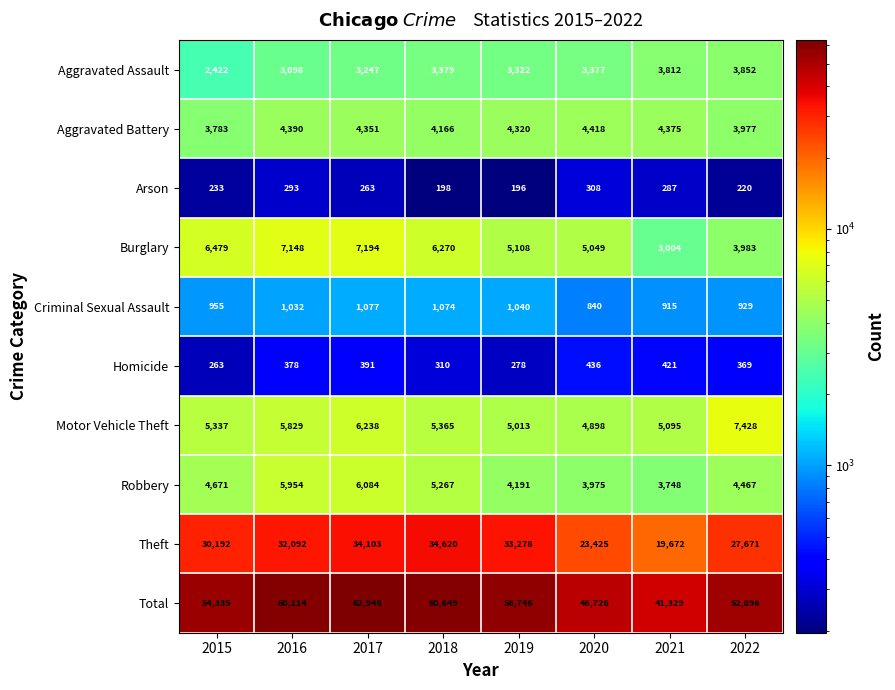

What is the spread (max minus min) of values at 2017?

62685